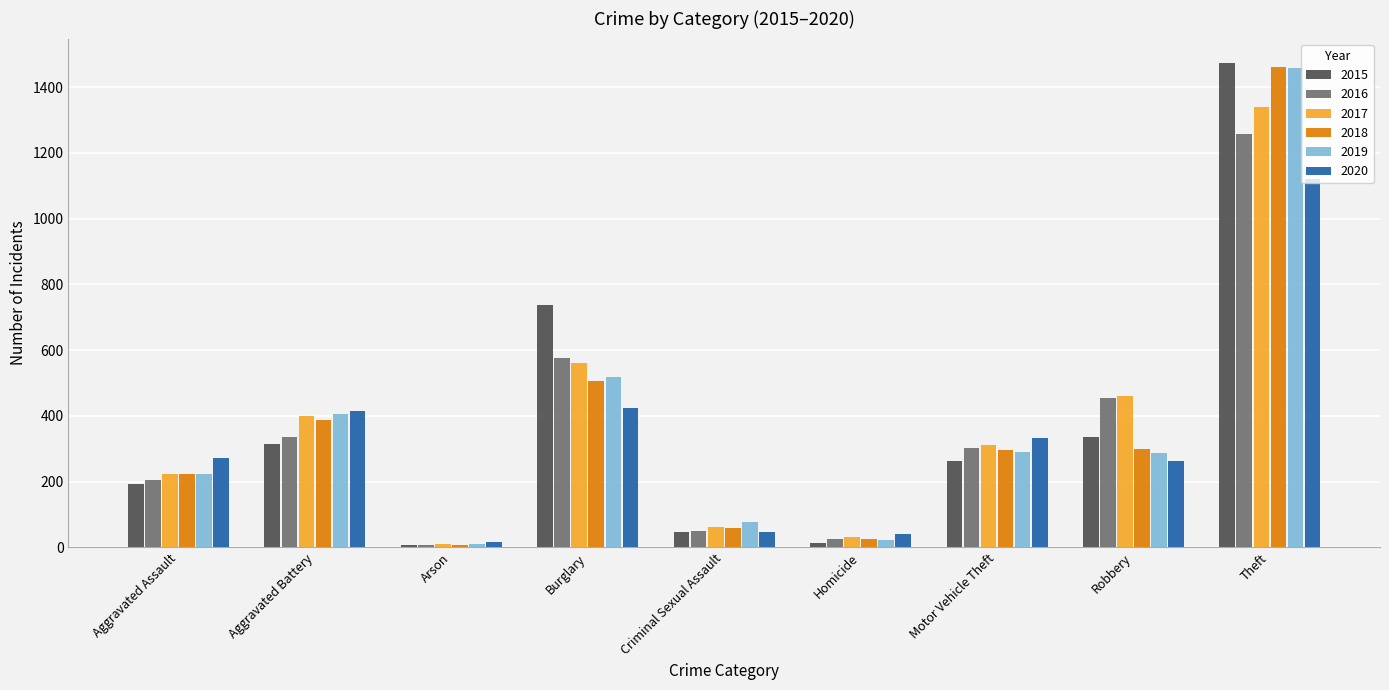

At which category does the chart reach its peak across all series?

Theft